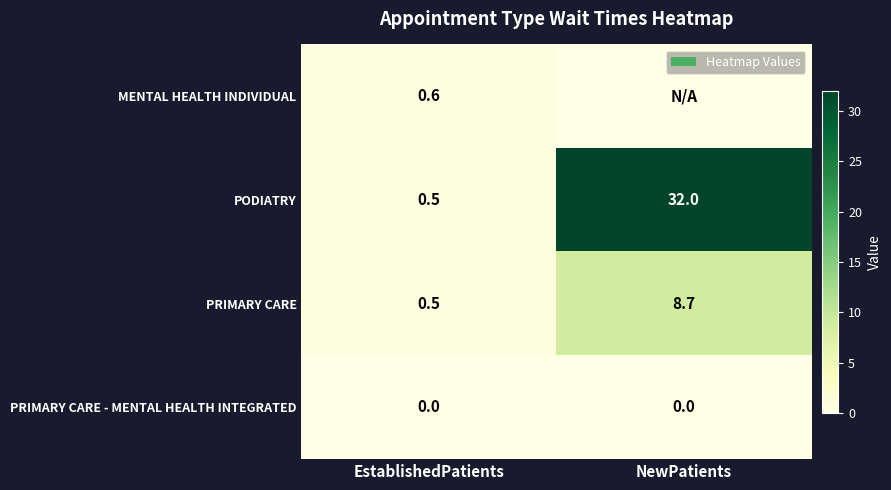

What is the difference between the PRIMARY CARE values at EstablishedPatients and NewPatients?

8.2